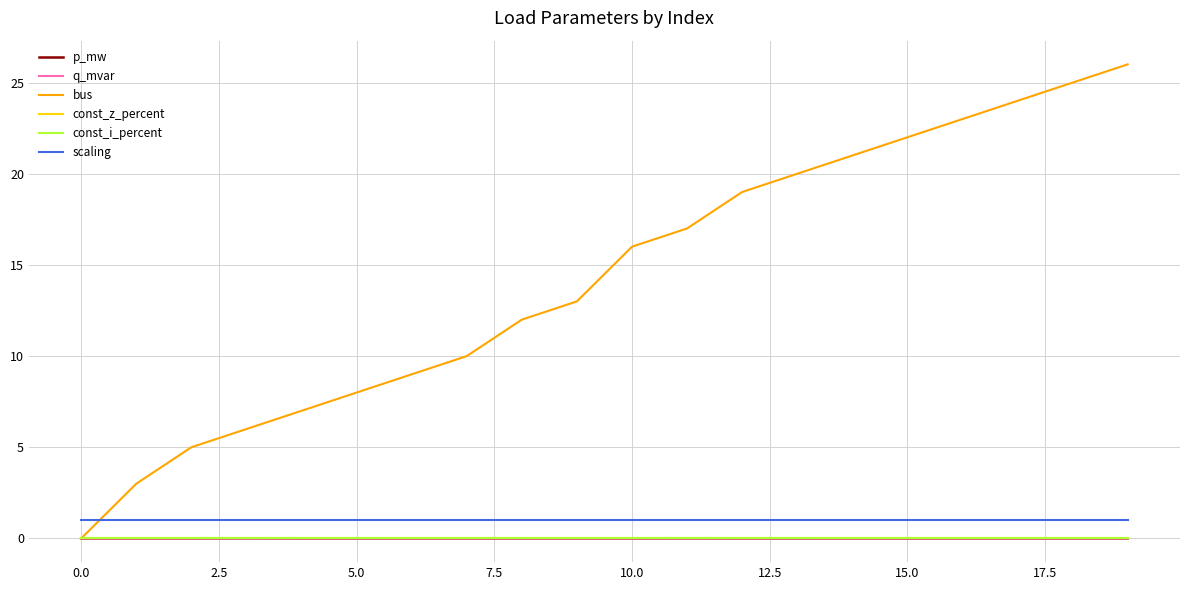

Which series ends up on top after the final intersection of bus and p_mw?

bus